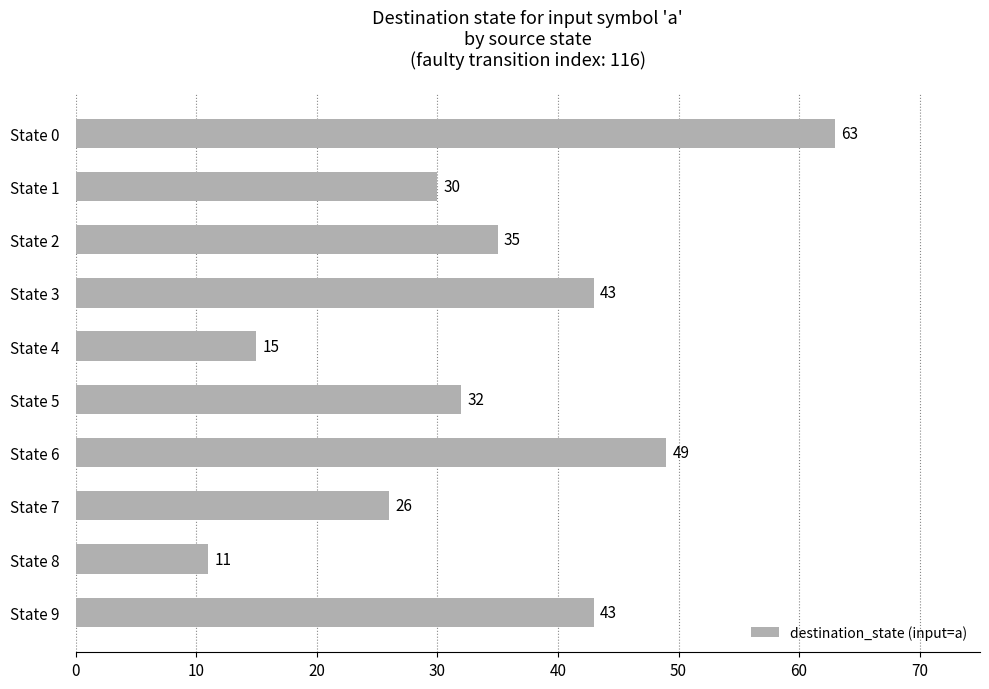

Between State 7 and State 4, which is larger?

State 7